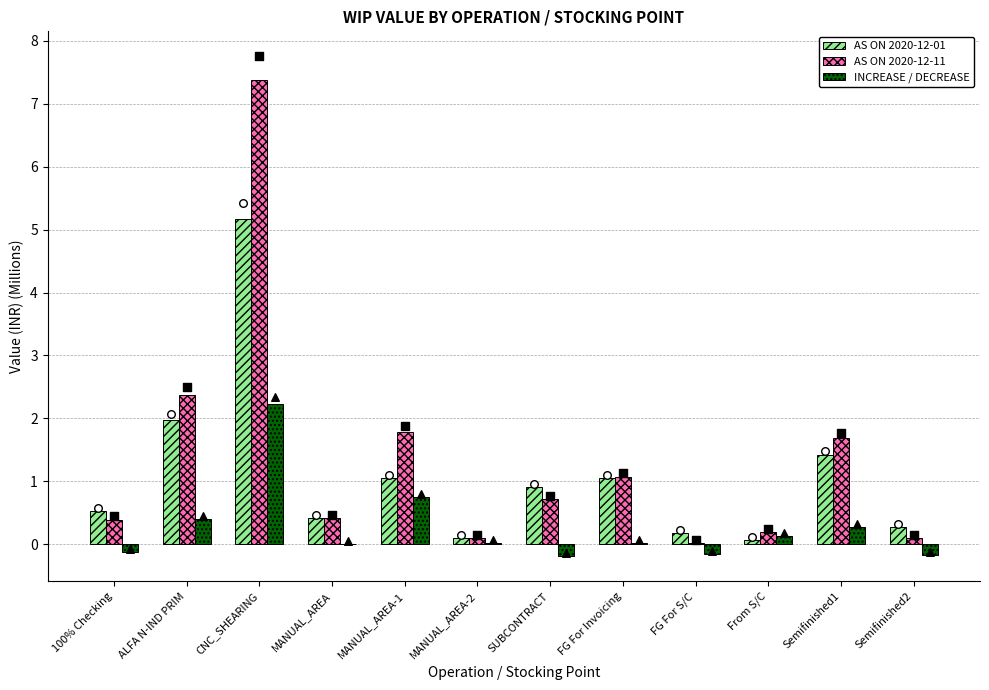

What are all the series names shown in the legend?

AS ON 2020-12-01, AS ON 2020-12-11, INCREASE / DECREASE